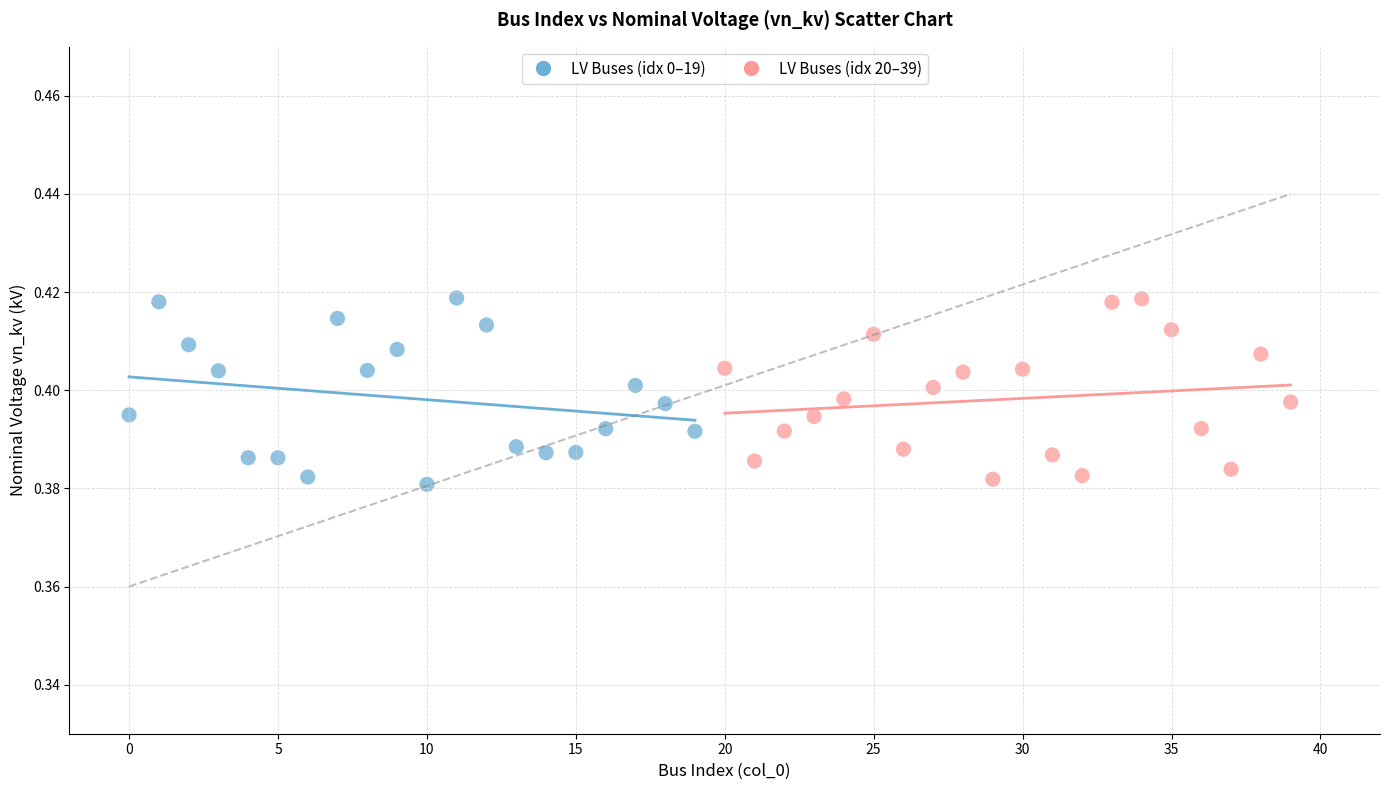

What are all the series names shown in the legend?

LV Buses (idx 0–19), LV Buses (idx 20–39)